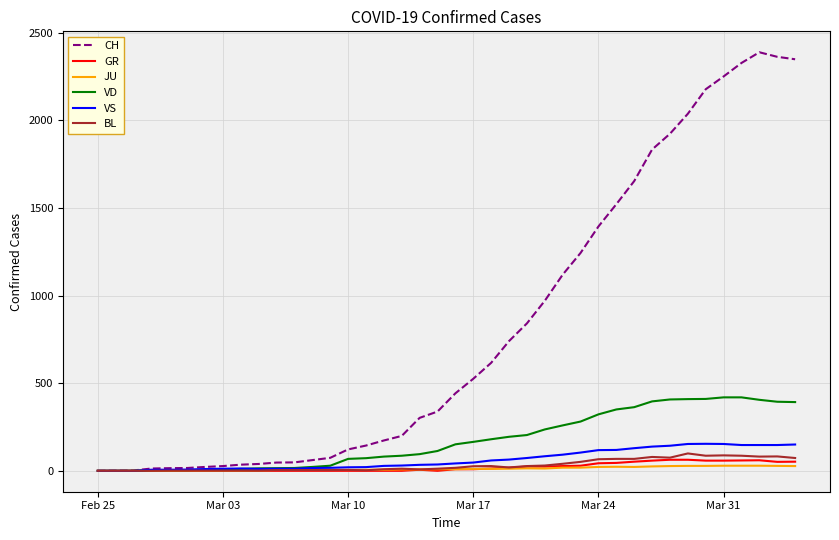

Which series has the largest range (max minus min)?

CH